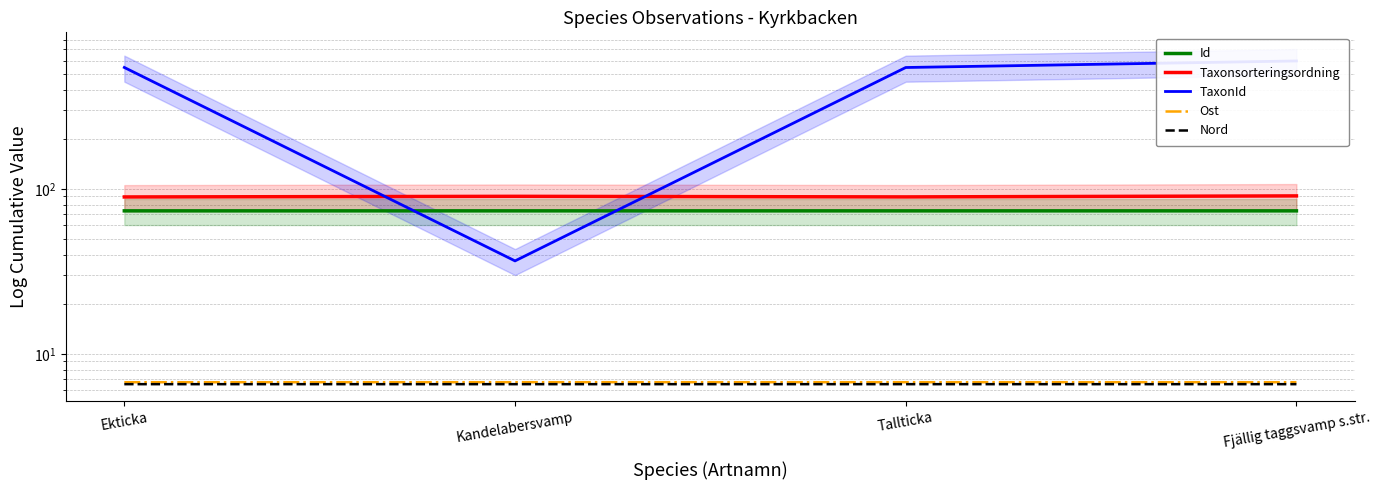

Does the chart display data point markers on the line(s)?

No